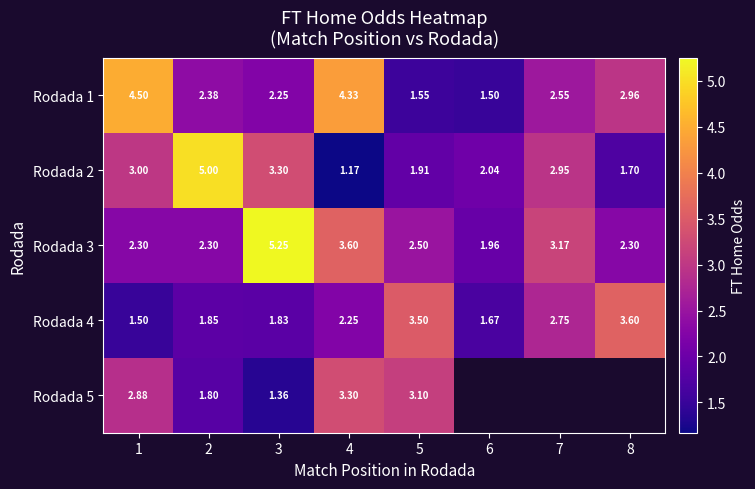

At which category is the sum across all series the highest?

4